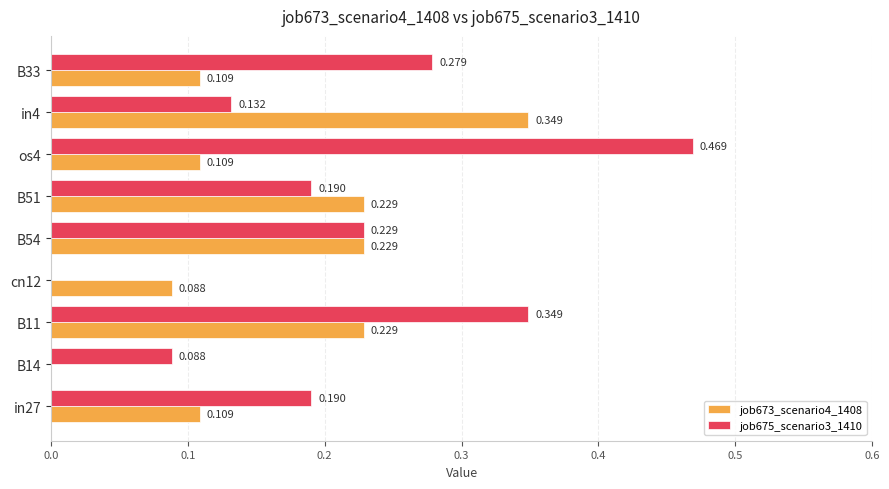

Is the value of job675_scenario3_1410 at in4 greater than the value of job673_scenario4_1408 at B33?

Yes